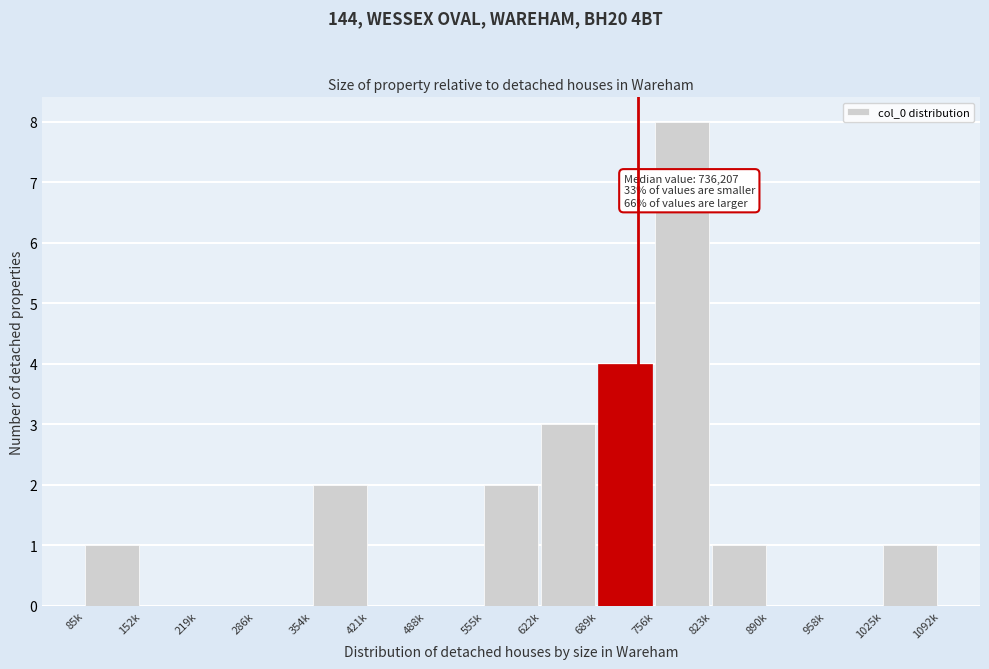

Reading left to right, transcribe all the data shown in this chart.

85k=1	152k=0	219k=0	286k=0	354k=2	421k=0	488k=0	555k=2	622k=3	689k=4	756k=8	823k=1	890k=0	958k=0	1025k=1